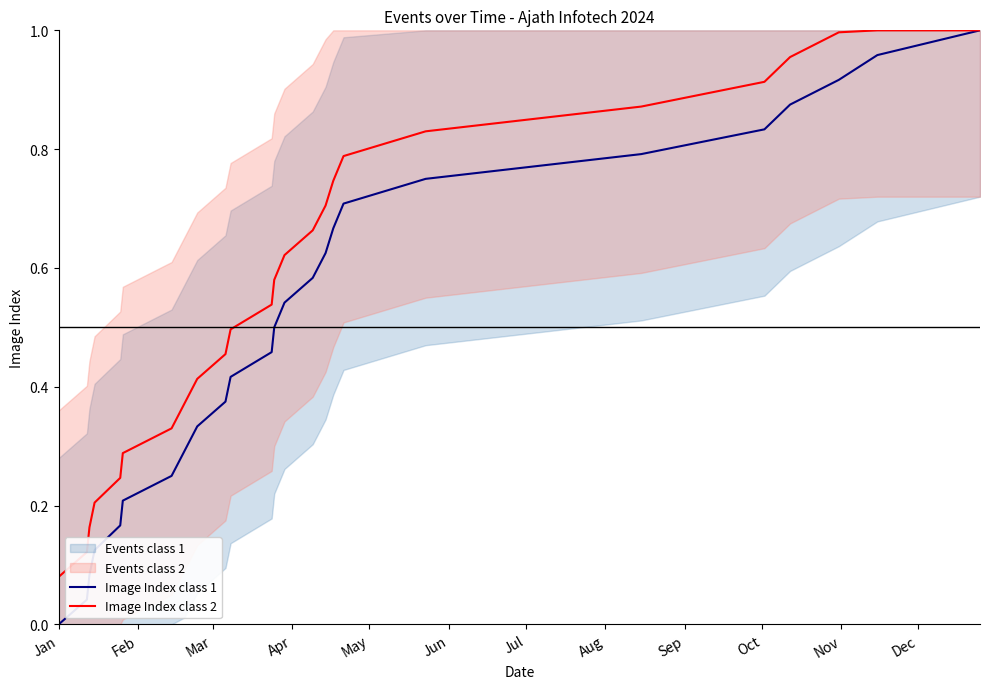

At which label is Image Index class 1 closest to 0?

Jan